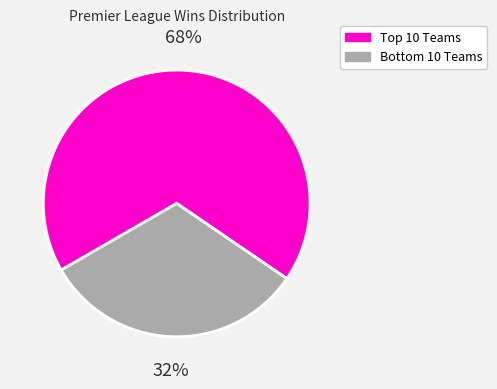

Which slice is the largest?

Top 10 Teams